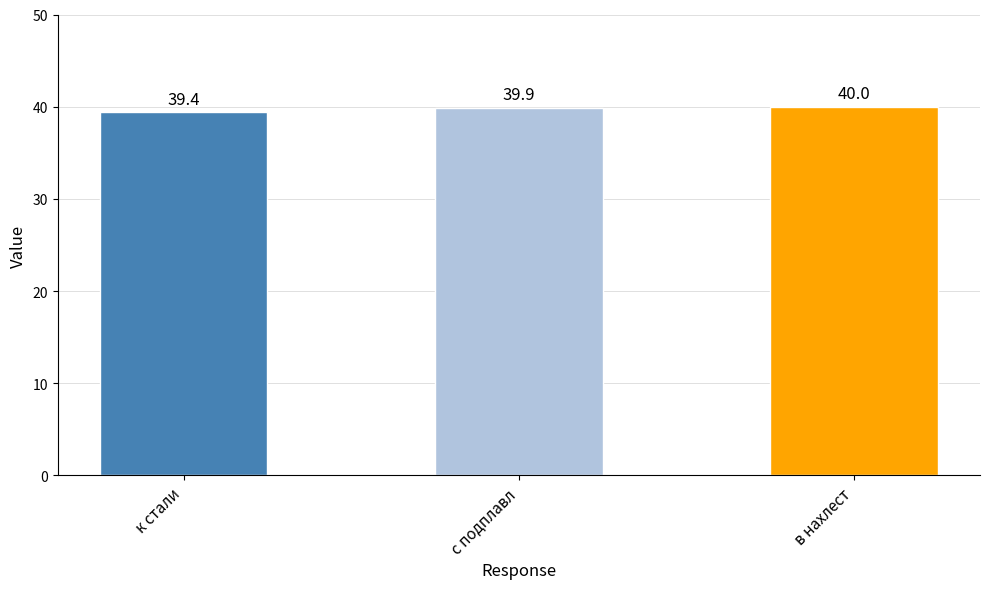

What is the label of the 2nd bar from the right?

с подплавл